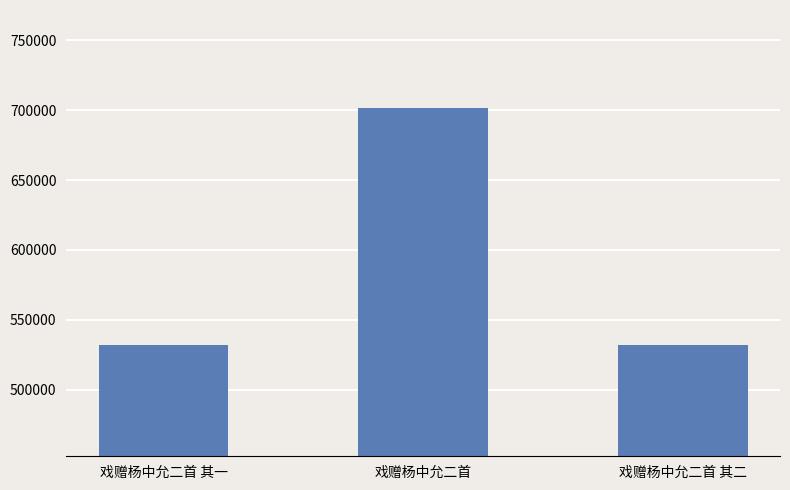

What is the label of the 2nd bar from the right?

戏赠杨中允二首